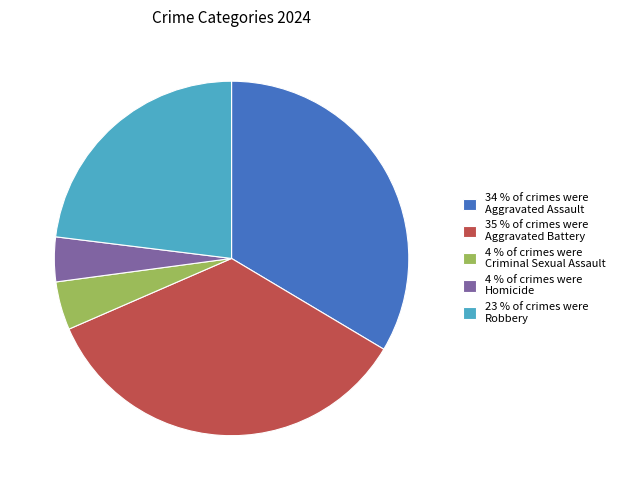

The 35 % of crimes were Aggravated Battery slice represents 35% of the pie. True or false?

True